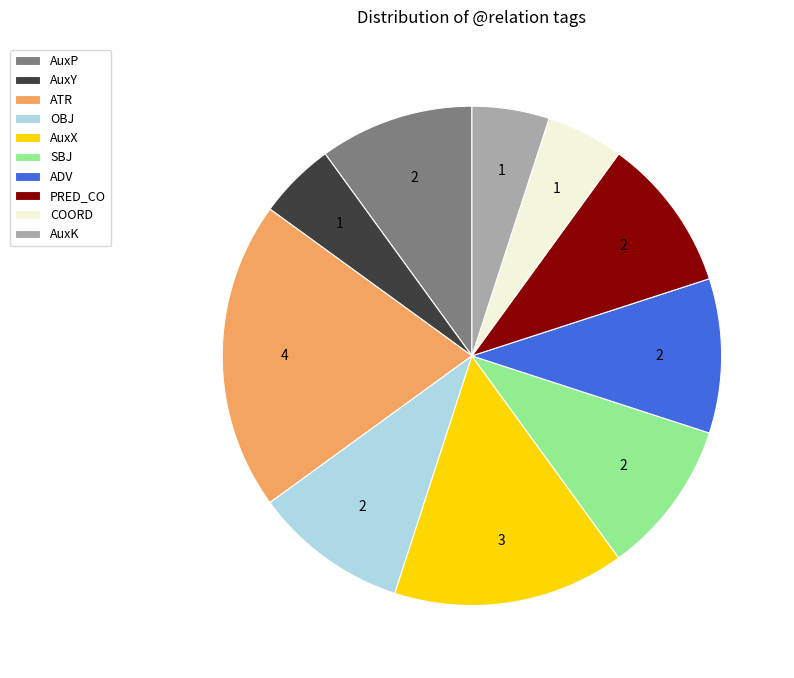

Which slice is the largest?

ATR